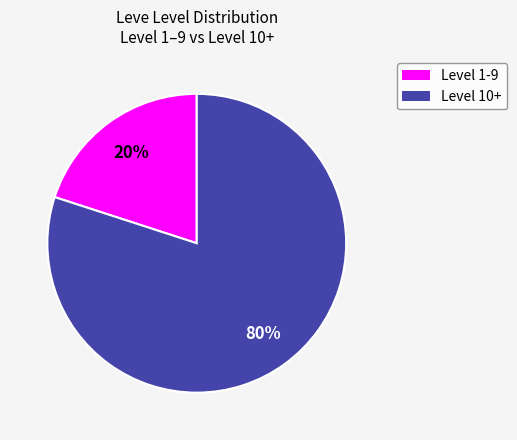

How many segments does this pie chart have?

2